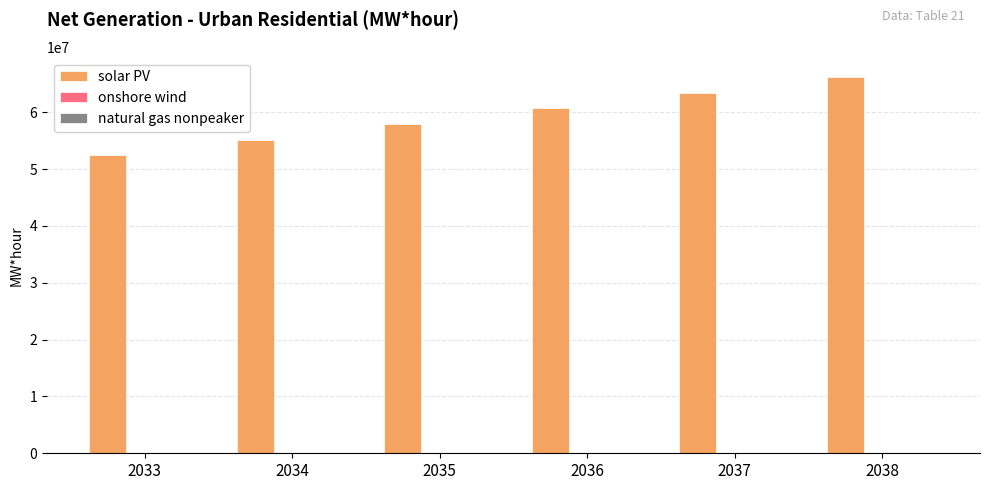

Which series changed the most between 2033 and 2038?

solar PV